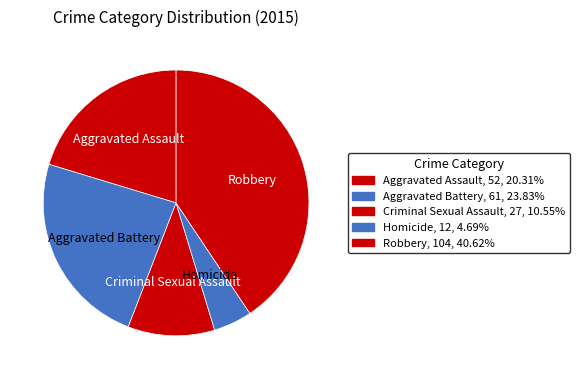

Which has a higher value, Homicide or Criminal Sexual Assault?

Criminal Sexual Assault